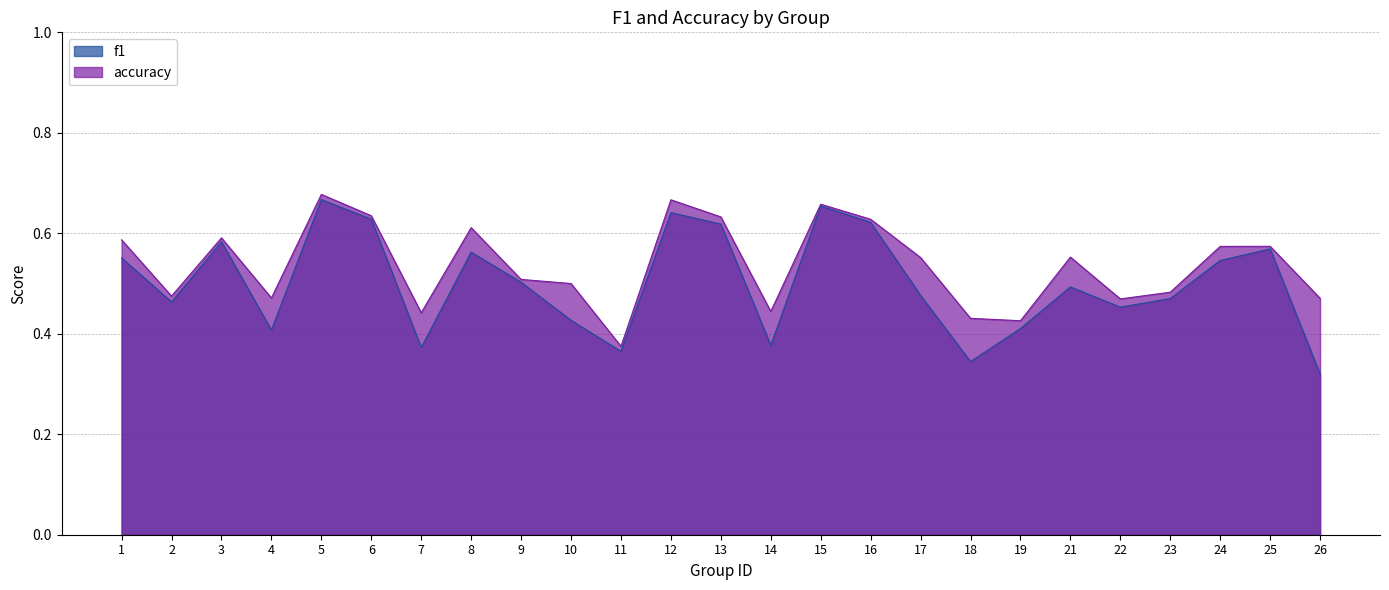

Reading left to right, list all the values displayed in this chart.

f1: 1=0.6	2=0.5	3=0.6	4=0.4	5=0.7	6=0.6	7=0.4	8=0.6	9=0.5	10=0.4	11=0.4	12=0.6	13=0.6	14=0.4	15=0.7	16=0.6	17=0.5	18=0.3	19=0.4	21=0.5	22=0.5	23=0.5	24=0.5	25=0.6	26=0.3
accuracy: 1=0.6	2=0.5	3=0.6	4=0.5	5=0.7	6=0.6	7=0.4	8=0.6	9=0.5	10=0.5	11=0.4	12=0.7	13=0.6	14=0.4	15=0.7	16=0.6	17=0.6	18=0.4	19=0.4	21=0.6	22=0.5	23=0.5	24=0.6	25=0.6	26=0.5